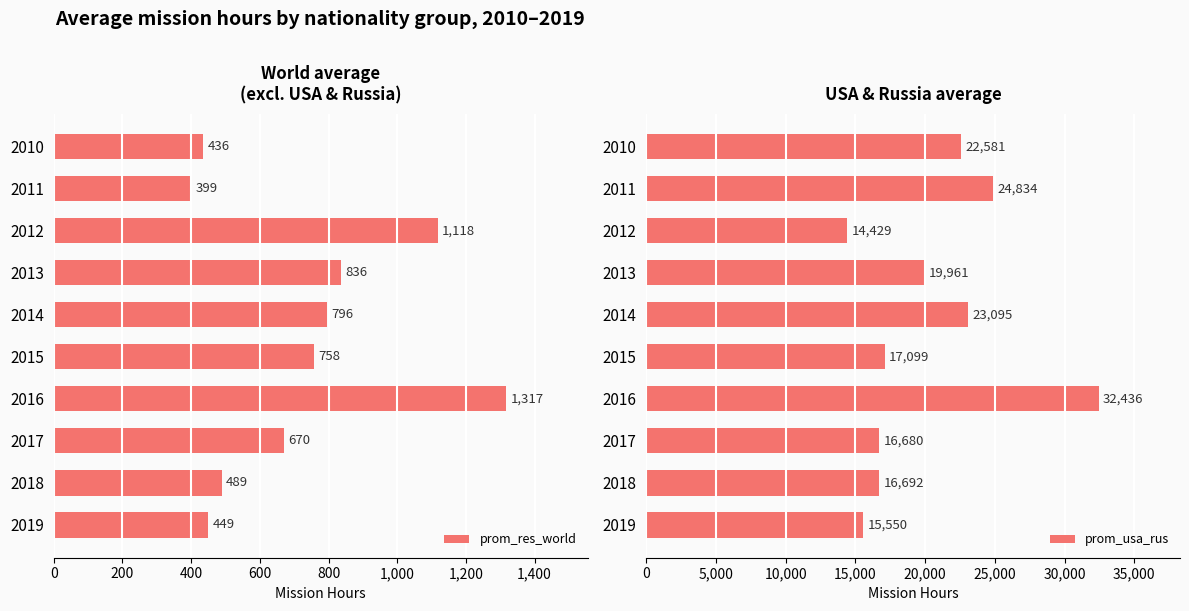

Read the prom_res_world value at 2015, to the nearest 50.

750